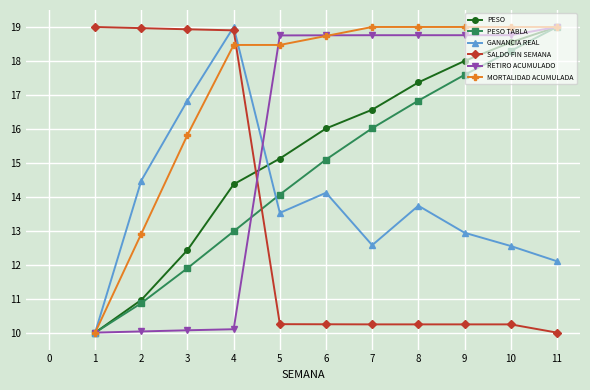

Where do RETIRO ACUMULADO and SALDO FIN SEMANA first cross each other?

4 and 5